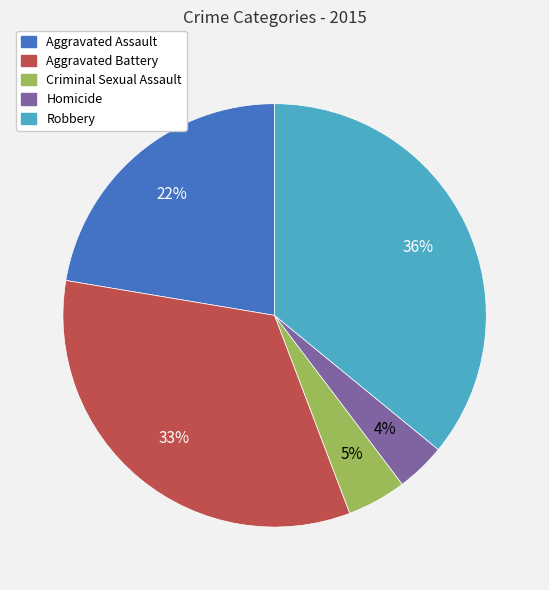

Which category has the biggest portion of the pie?

Robbery